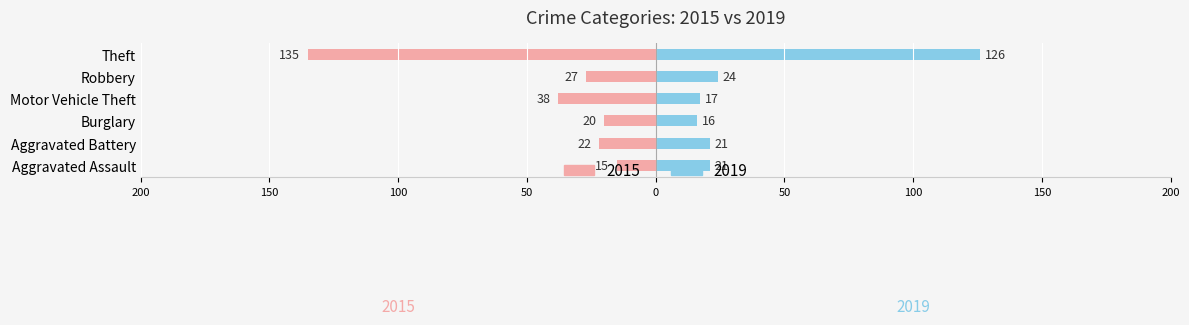

What is the label of the 5th bar from the right?

Aggravated Battery